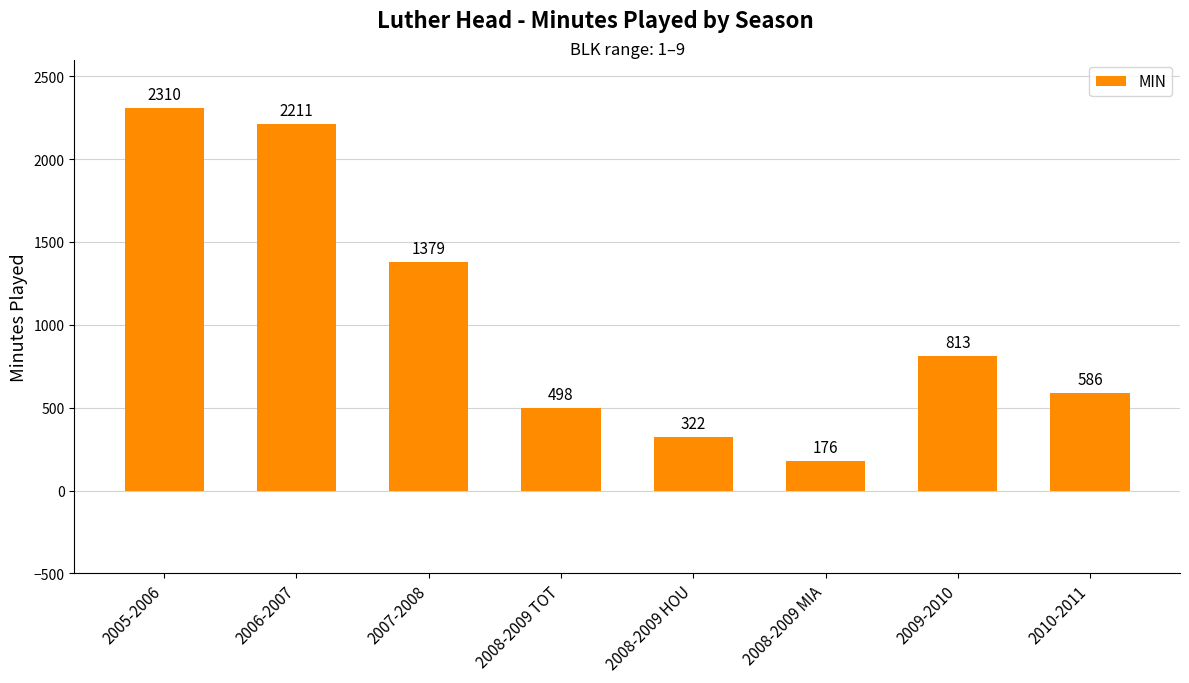

Does the chart contain any negative values?

No